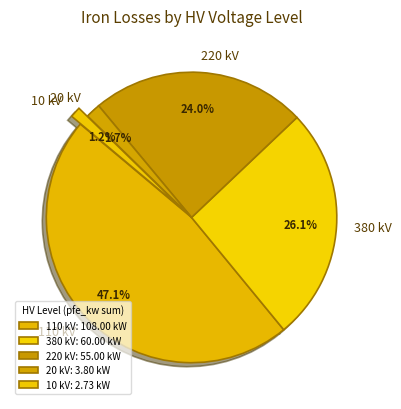

Does 20 kV represent more than half of the total?

No